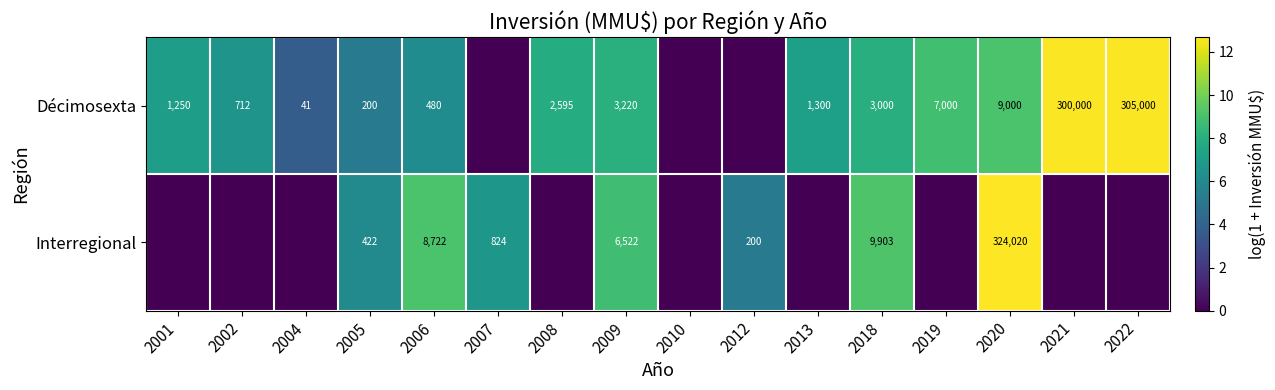

What is the sum of the Interregional values at 2005 and 2009?

6944